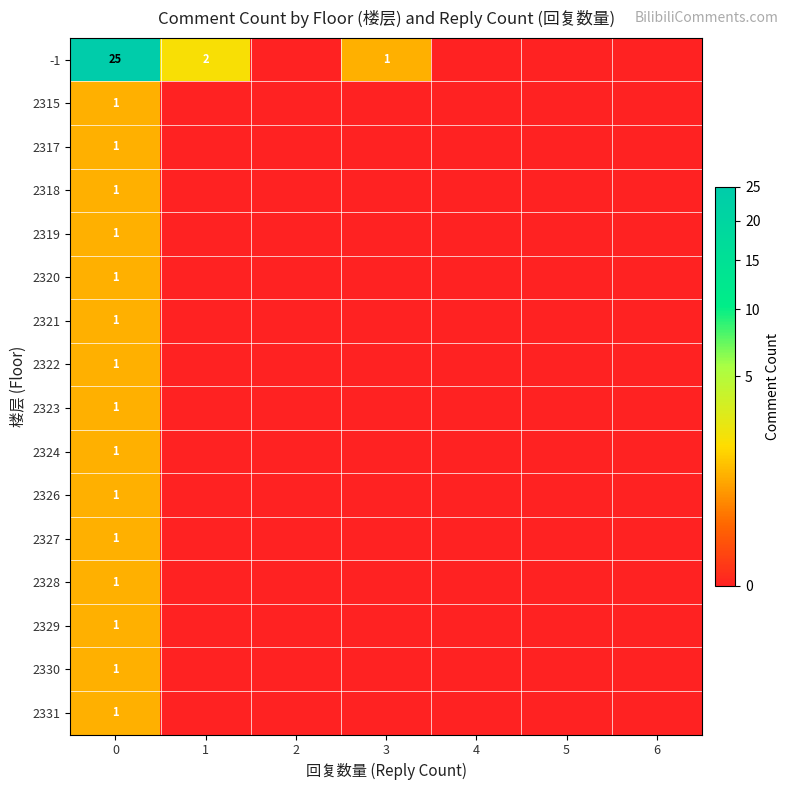

Is it true that -1 equals 2 at 1?

True